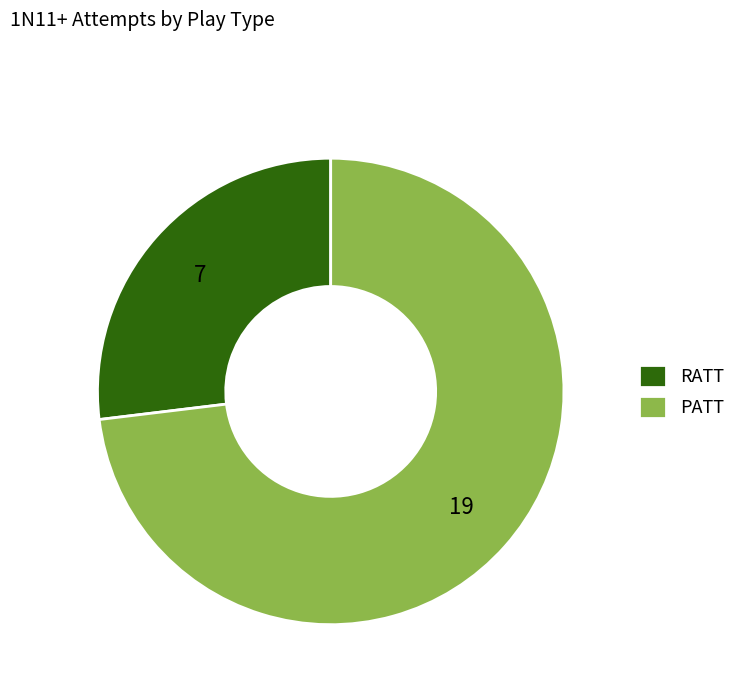

Approximately how many times larger is the value at RATT compared to PATT?

0.4